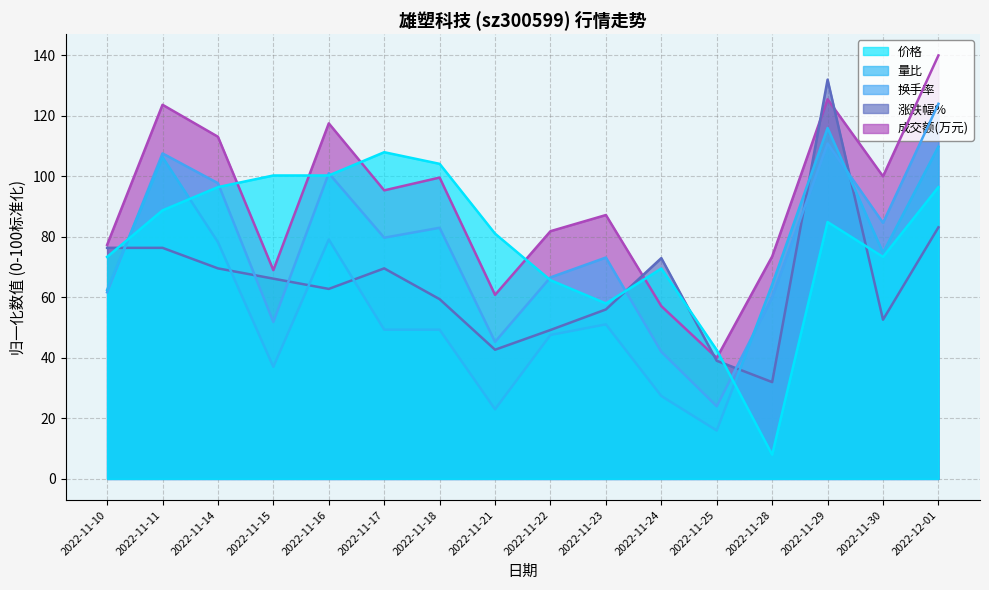

Which series has the largest total across all categories?

成交额(万元)